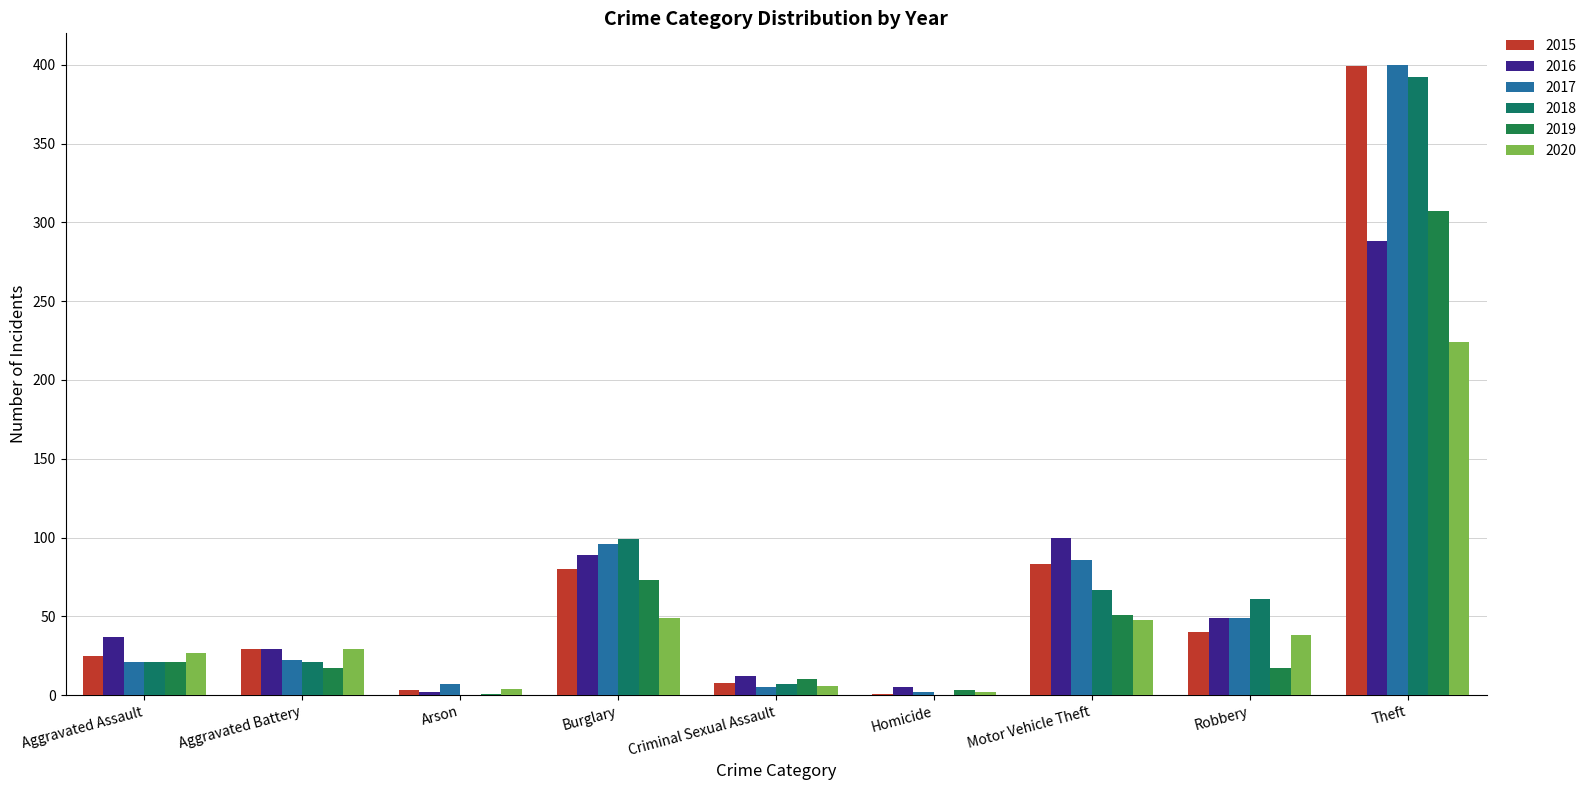

Does the chart contain stacked bars?

No